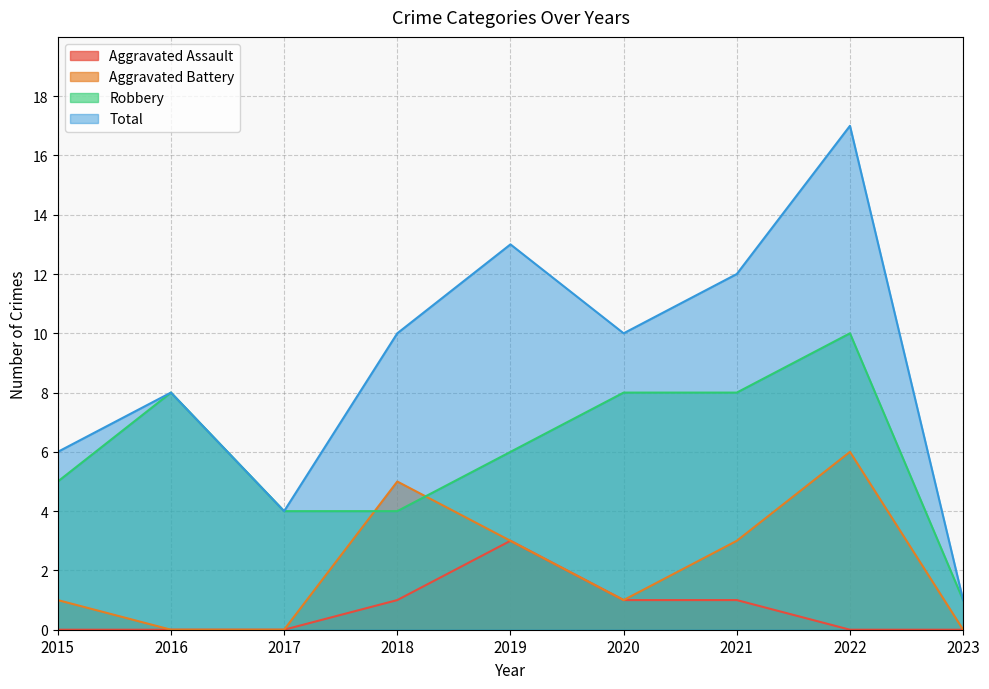

How many Aggravated Assault values are between 0 and 1?

8